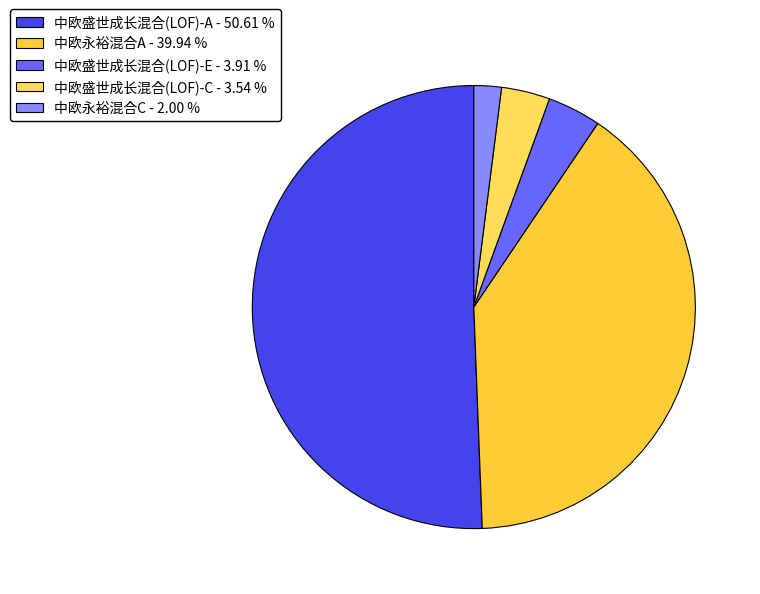

What portion of the pie excludes 中欧盛世成长混合(LOF)-C?

96.5%